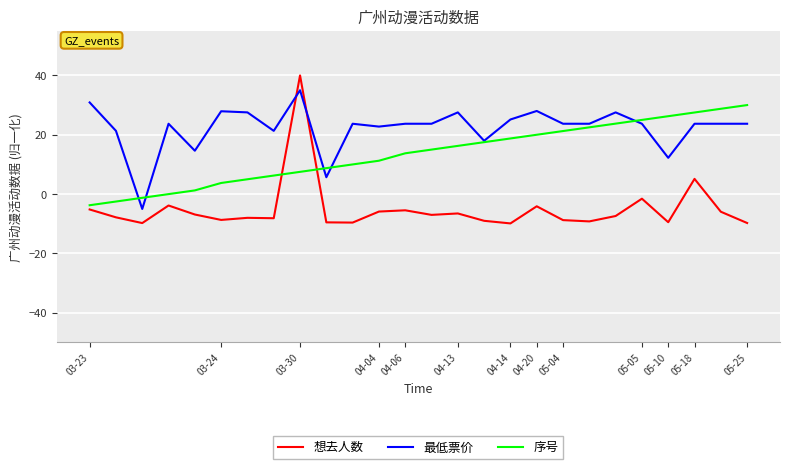

What is the minimum value for 最低票价?

-5.0